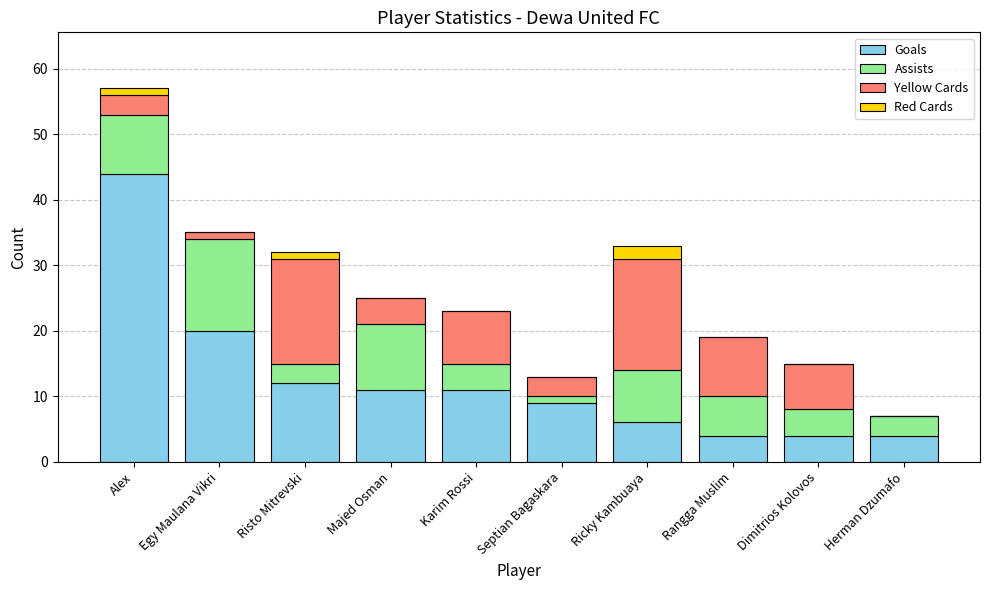

What is the total value across all series at Herman Dzumafo?

7